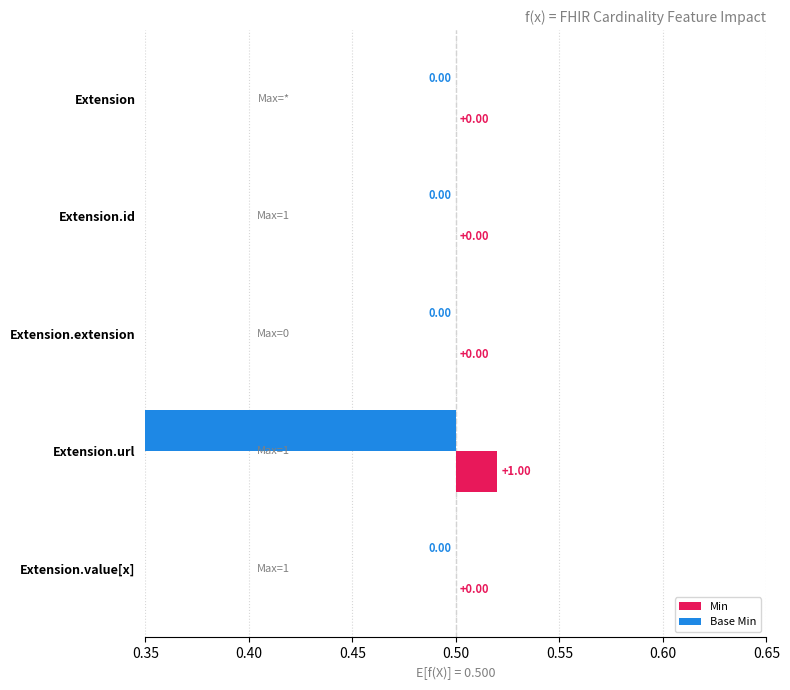

Rank the series at 0.55 from lowest to highest value.

Min, Base Min